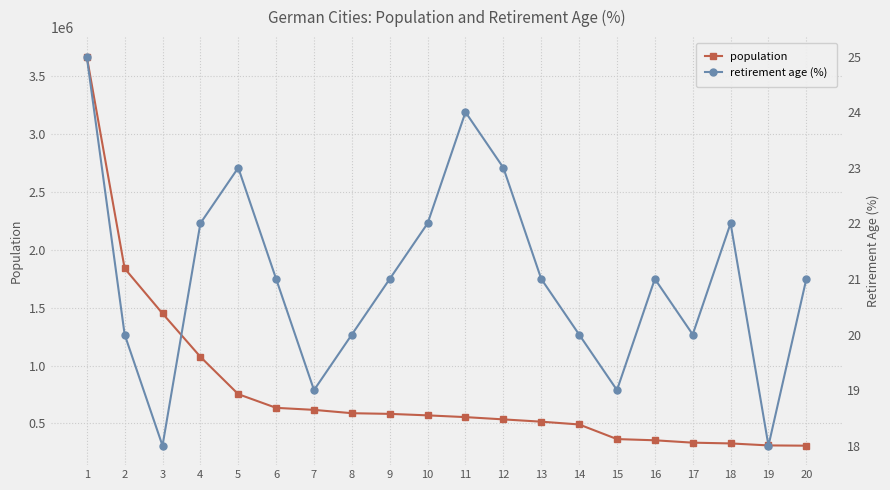

What is the average value of the population series?

793862